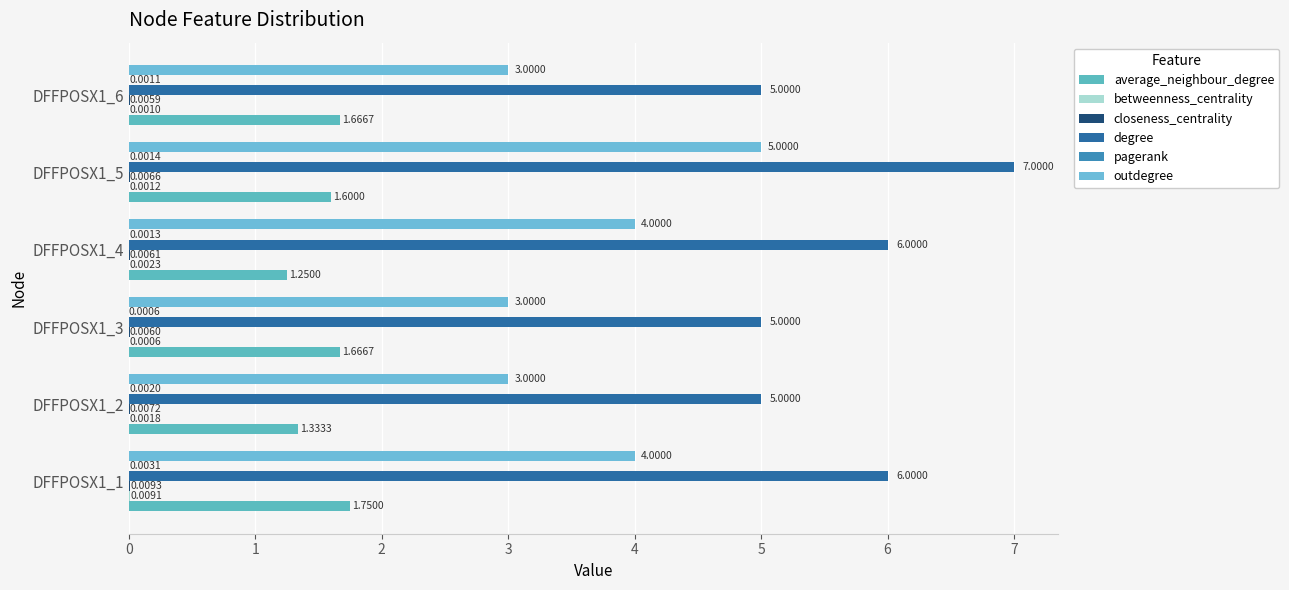

How many groups of bars are there?

6